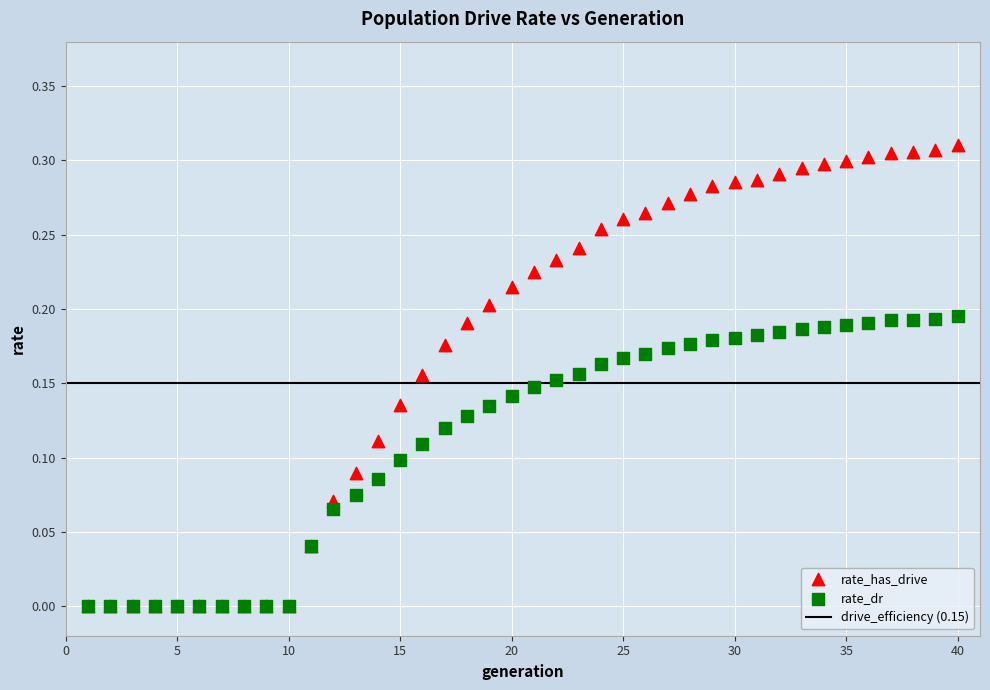

Which series has the widest spread of Y values?

rate_has_drive